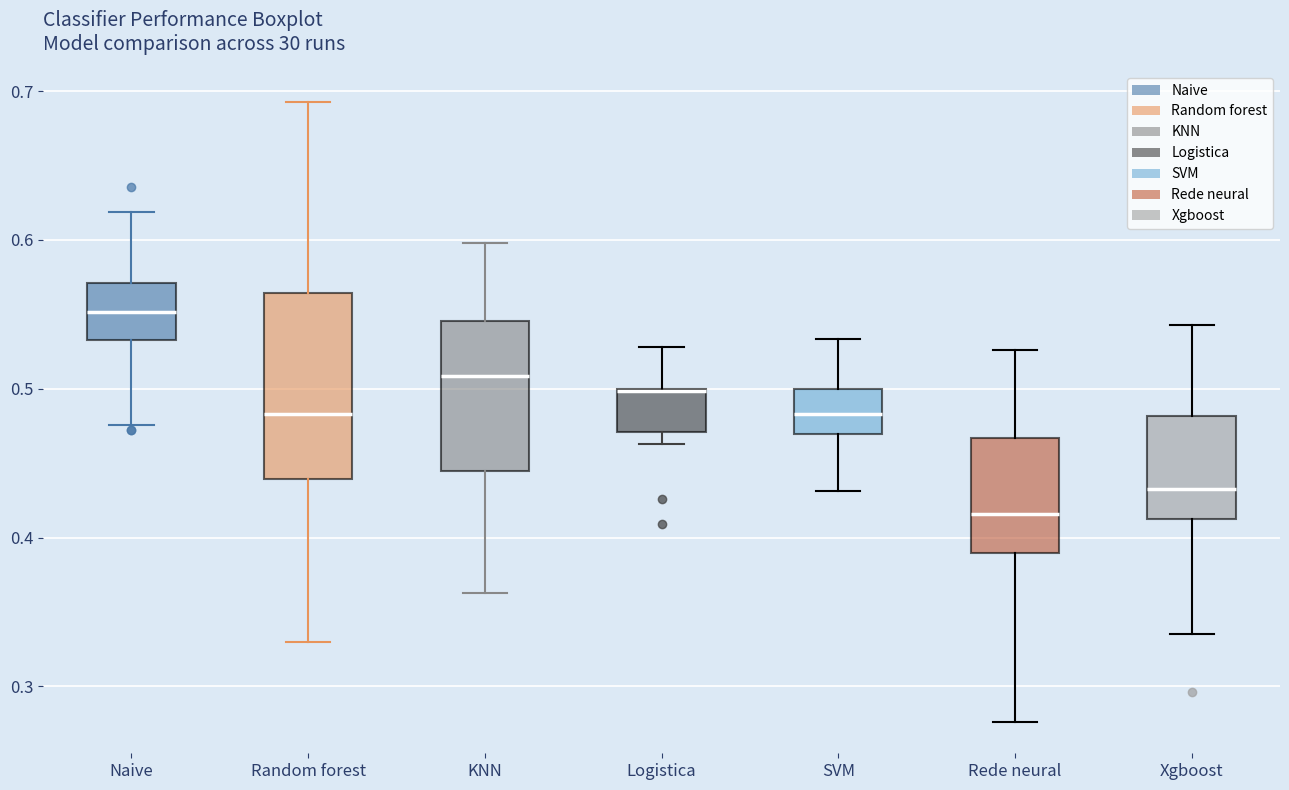

Which box is the tallest, from its lower edge to its upper edge?

Random forest